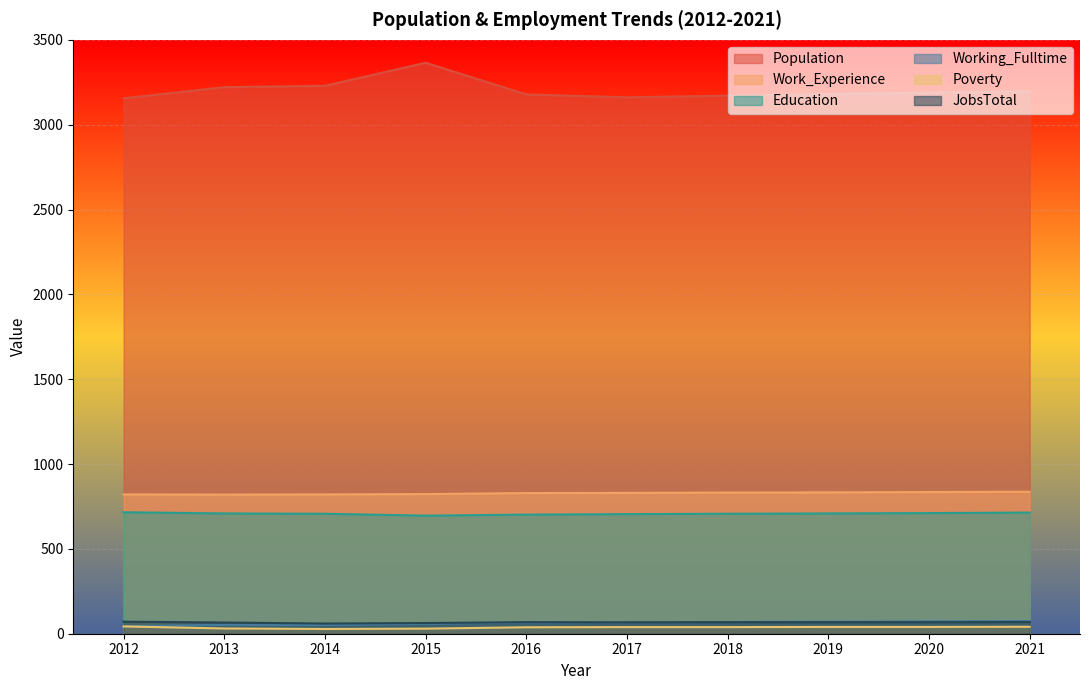

At which category does the chart reach its peak across all series?

2015